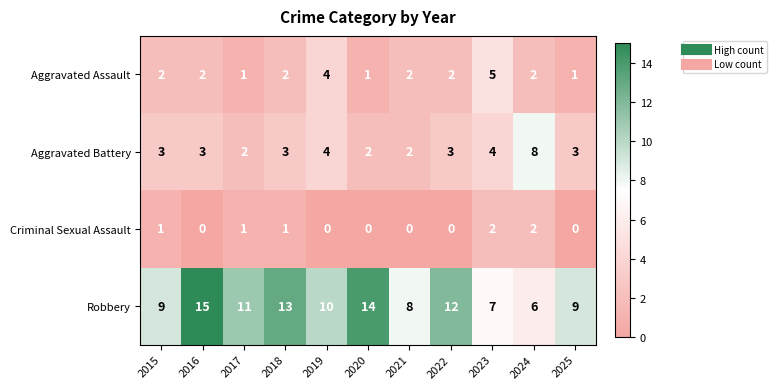

Where does the Robbery series first go above 10?

2016